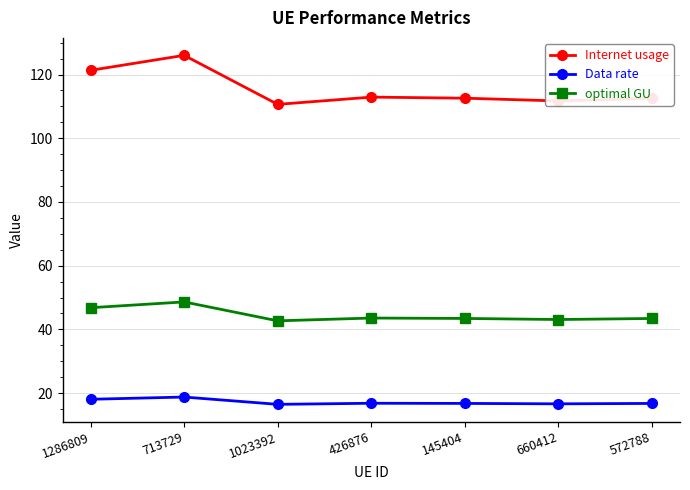

What is the average value of the optimal GU series?

44.5